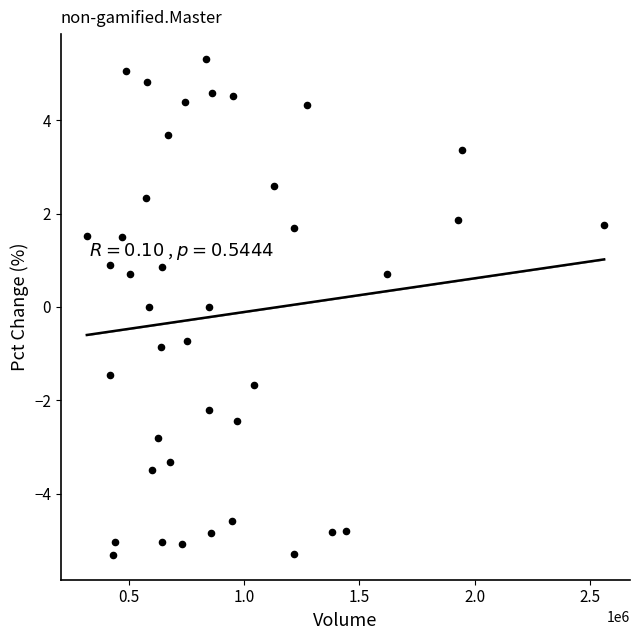

What is the range of Y values (max minus min)?

10.6